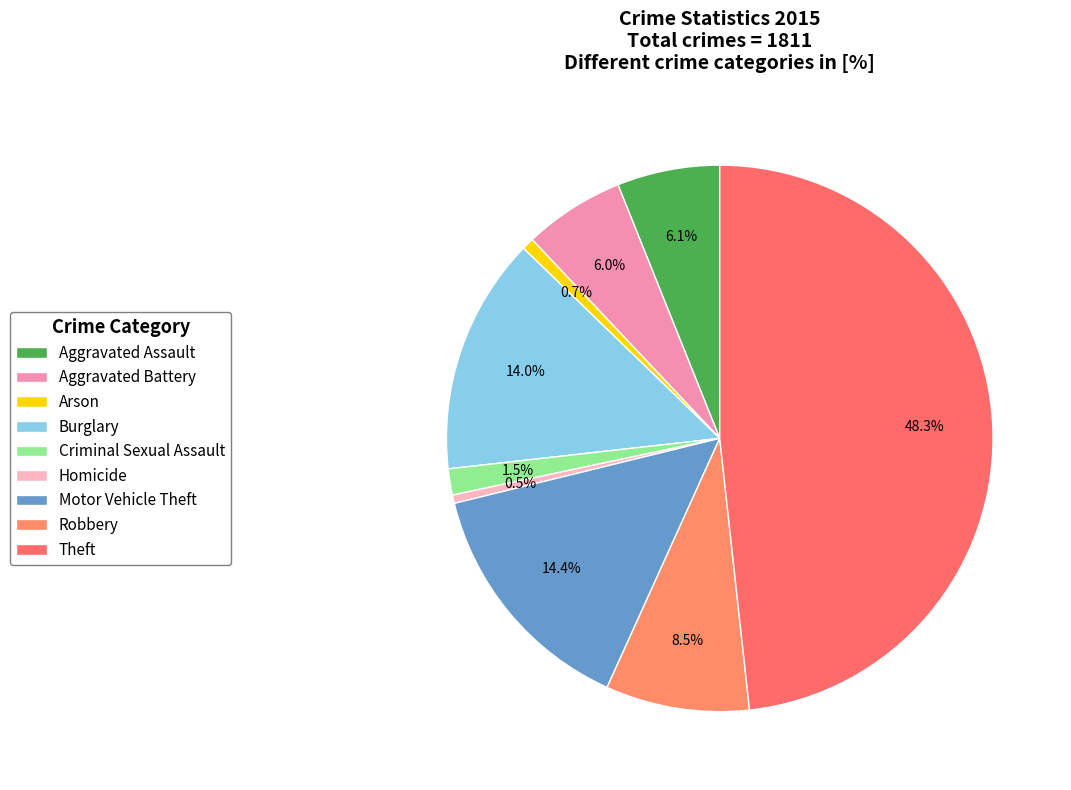

To the nearest percent, what is the difference between the Robbery and Burglary slice percentages?

6%